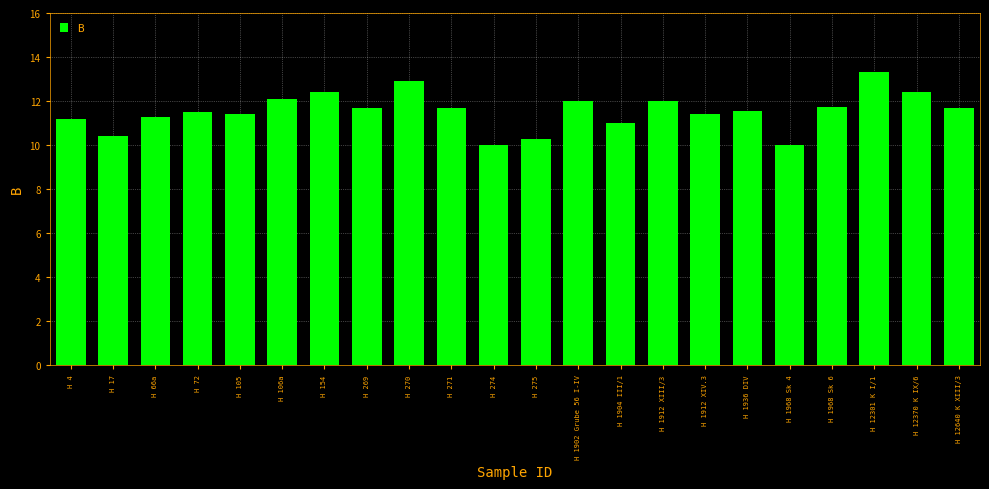

Read the value at H 72.

11.5